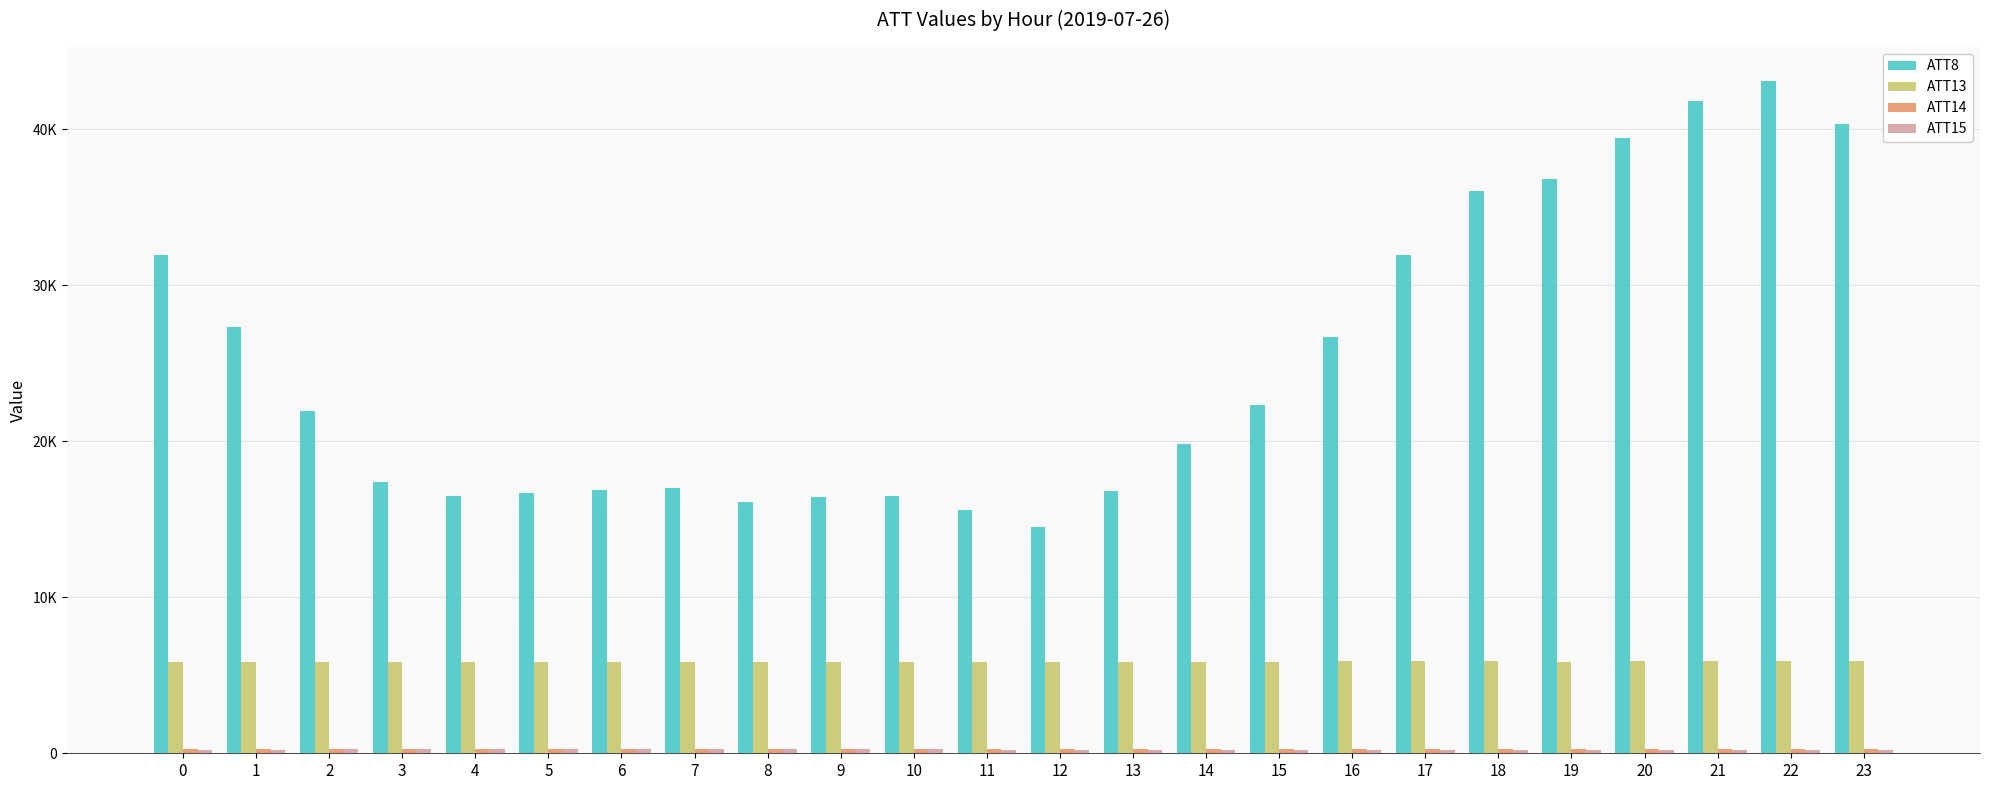

Does the chart contain stacked bars?

No